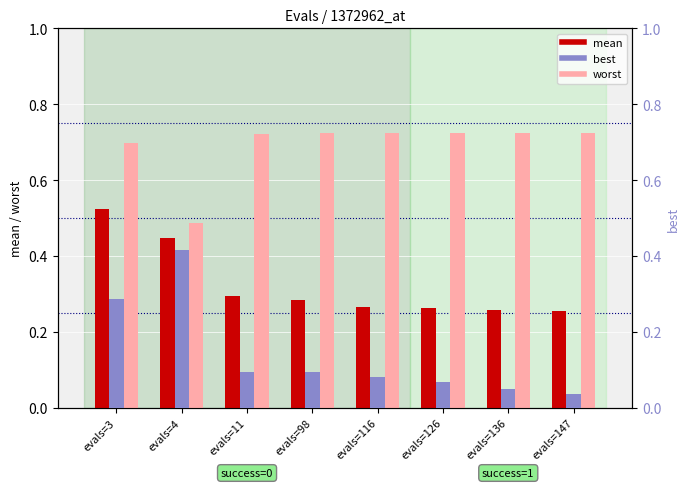

How many bars are there in total?

24